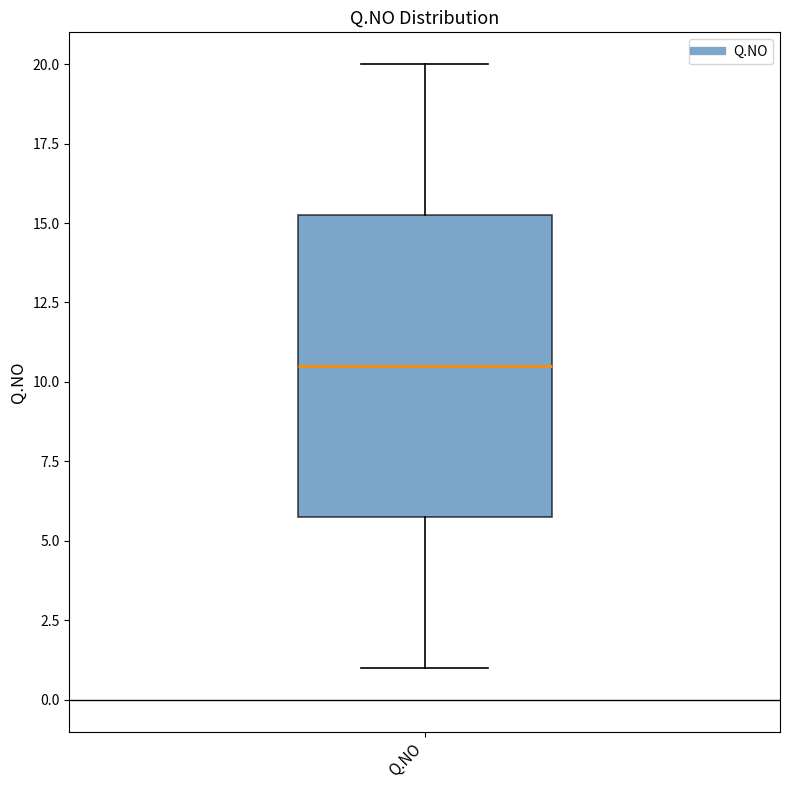

Read this box plot against the y-axis: the position of the median line, the range covered by the box, and the ends of both whiskers. The values are not printed on the chart, so give them approximately, as read against the axis.

median 10.5, box 6.0 to 15.5, whiskers 1.0 to 20.0